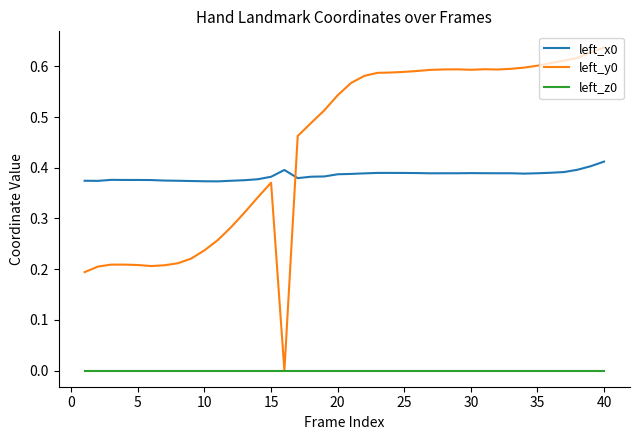

True or false: left_y0 and left_x0 cross at least once.

True